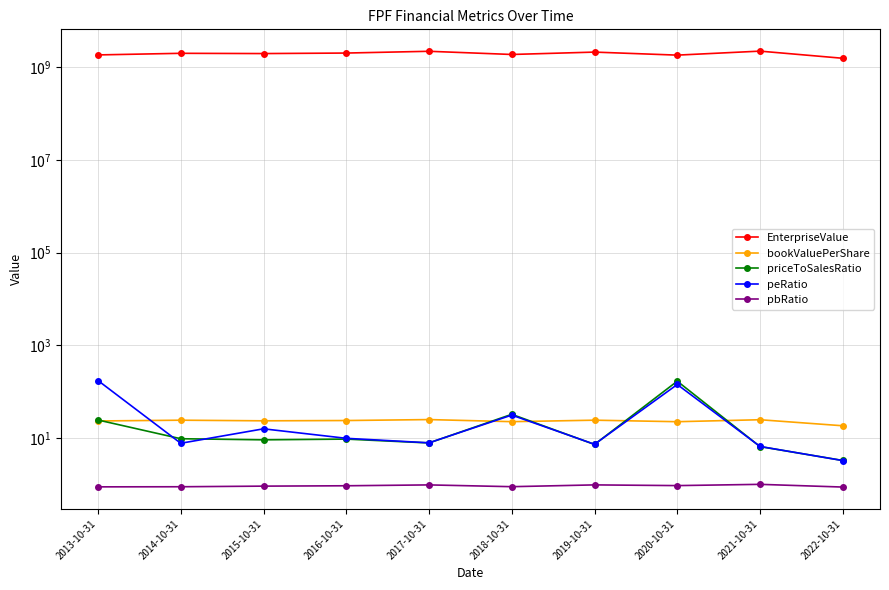

What are all the series names shown in the legend?

EnterpriseValue, bookValuePerShare, priceToSalesRatio, peRatio, pbRatio